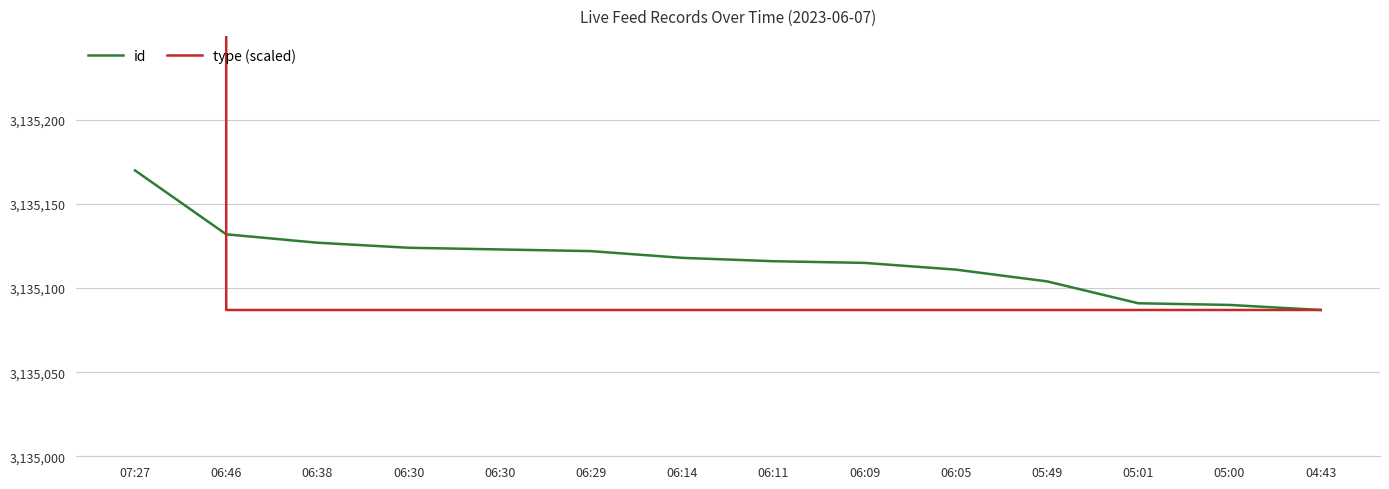

Is the value of type (scaled) at 06:30 greater than the value of id at 07:27?

No